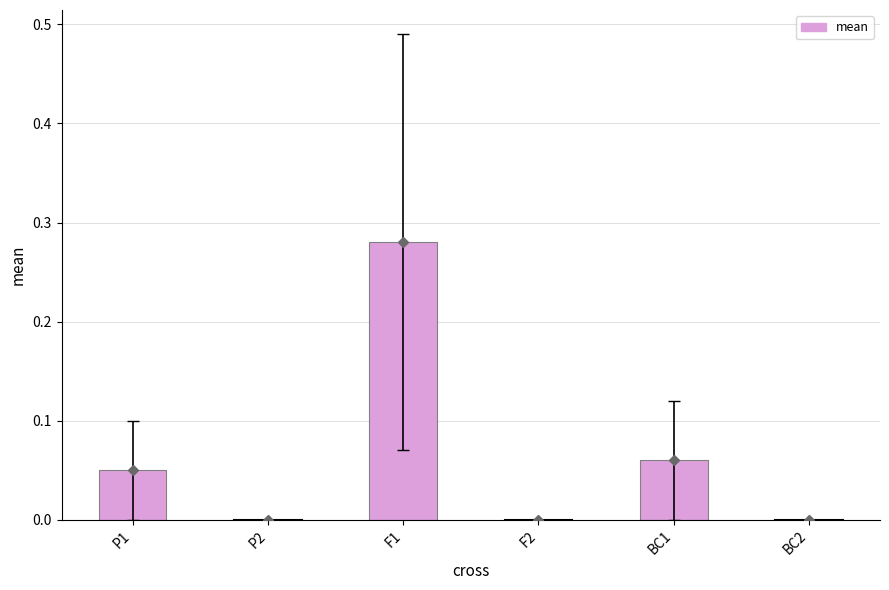

What is the sum of all values?

0.4